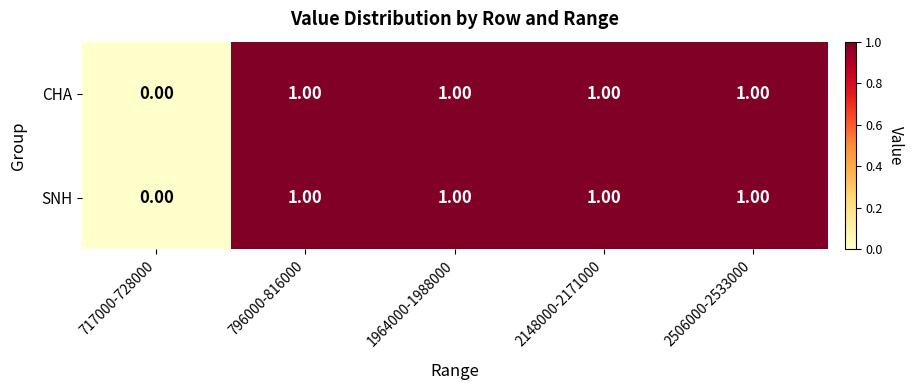

Is the value of SNH at 717000-728000 greater than the value of CHA at 2506000-2533000?

No